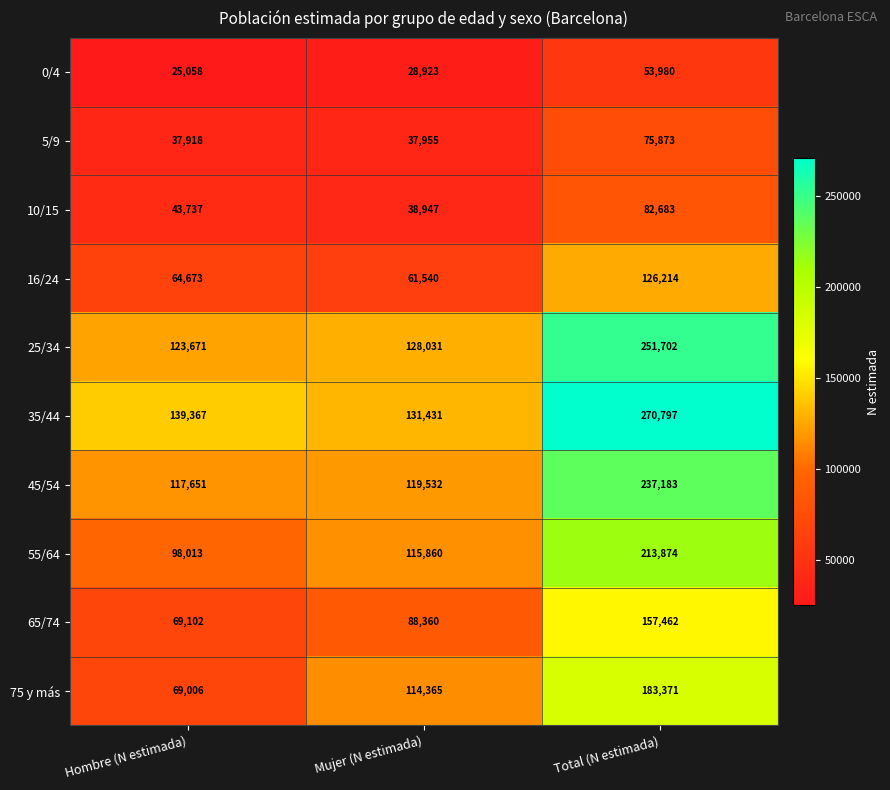

Between Mujer (N estimada) and Total (N estimada), which series saw the biggest shift?

35/44